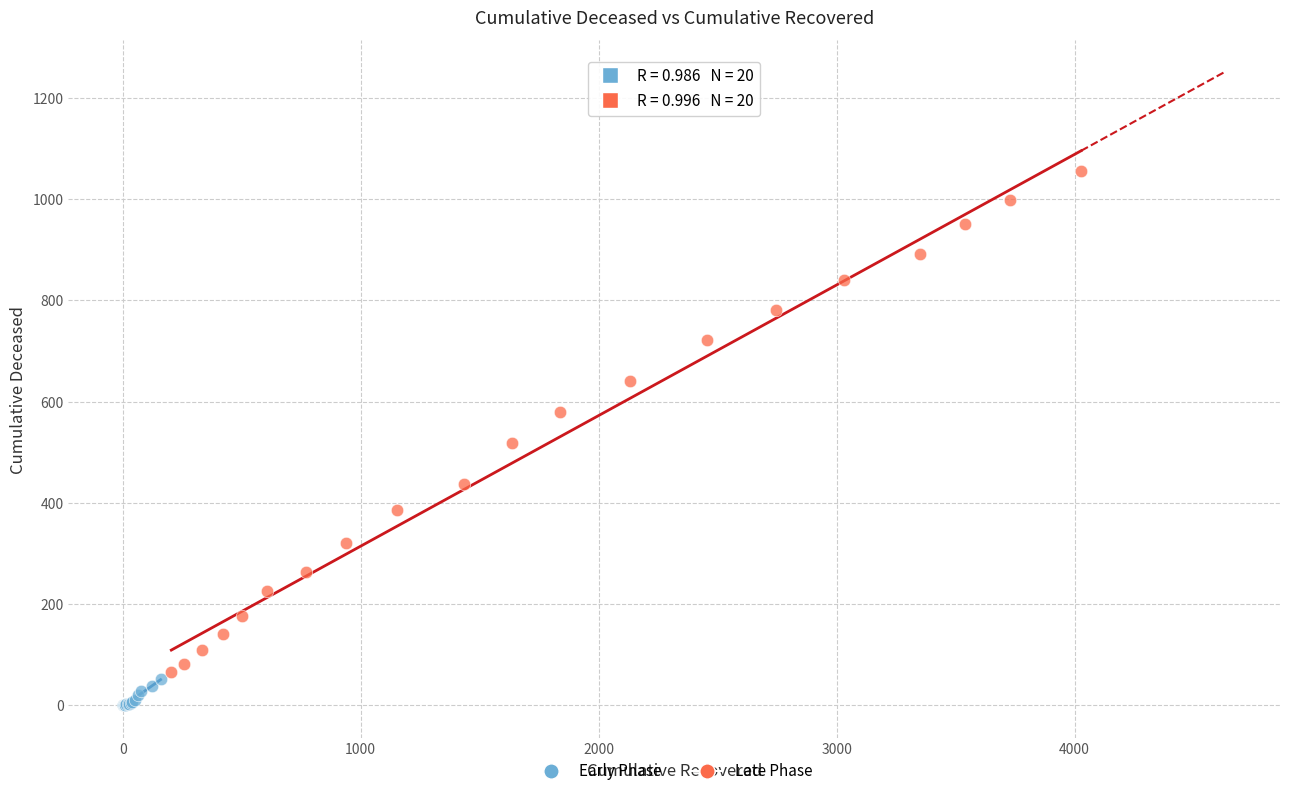

Which series has the largest Y range (max minus min)?

Late Phase